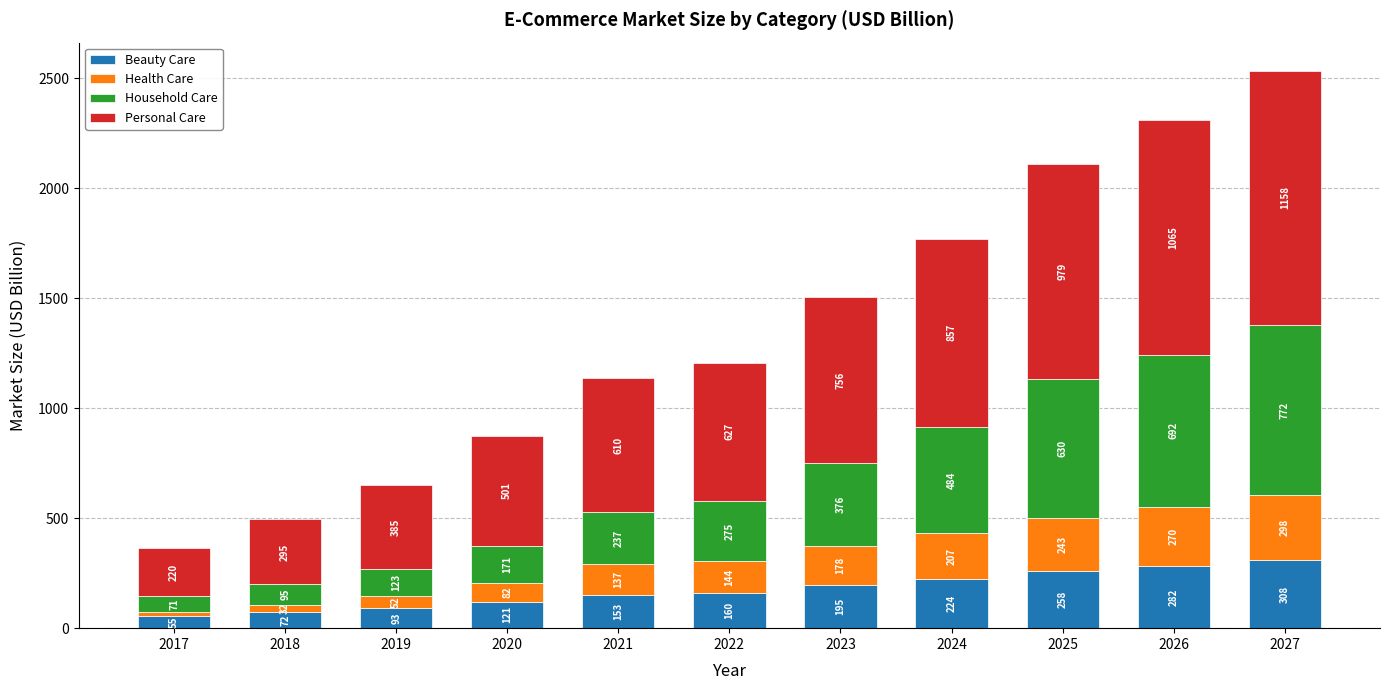

At which label does Beauty Care reach its peak?

2027